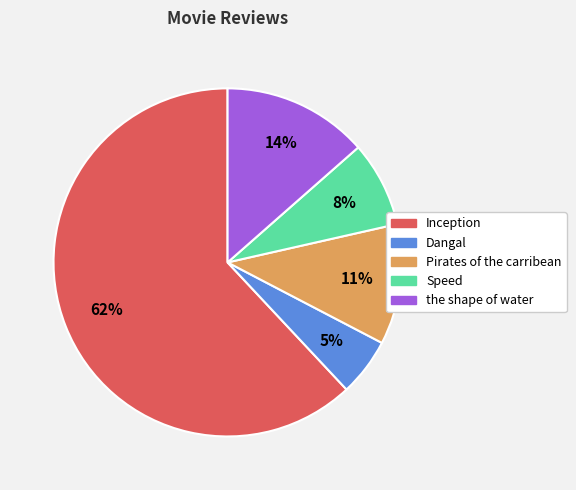

Does Inception account for over 50% of the chart?

Yes